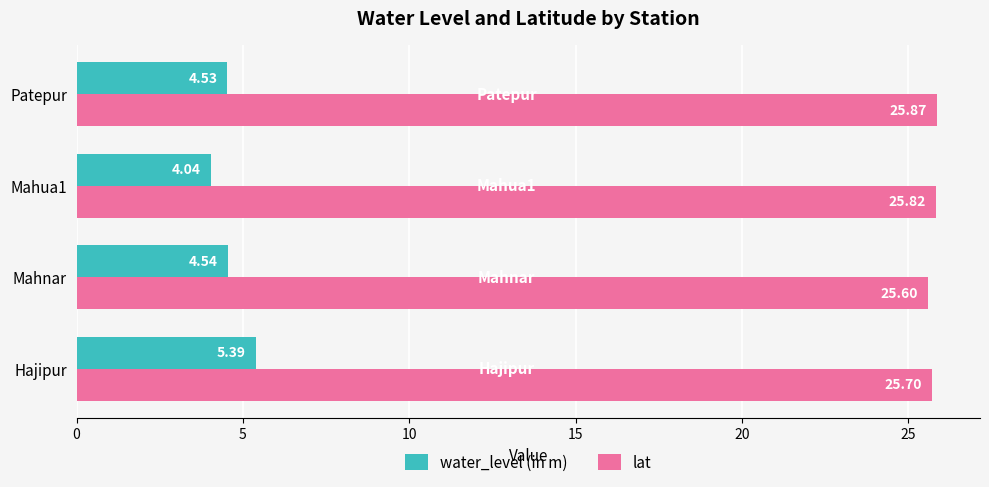

At which category does the chart reach its peak across all series?

Patepur